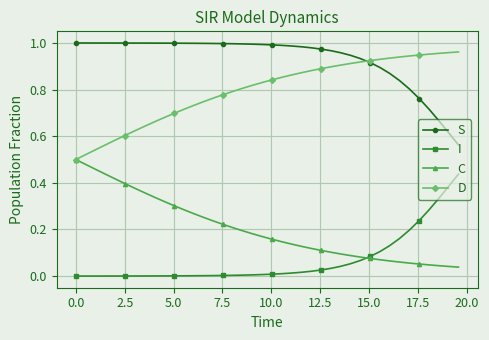

List the series in order of their overall mean, lowest first.

I, C, D, S